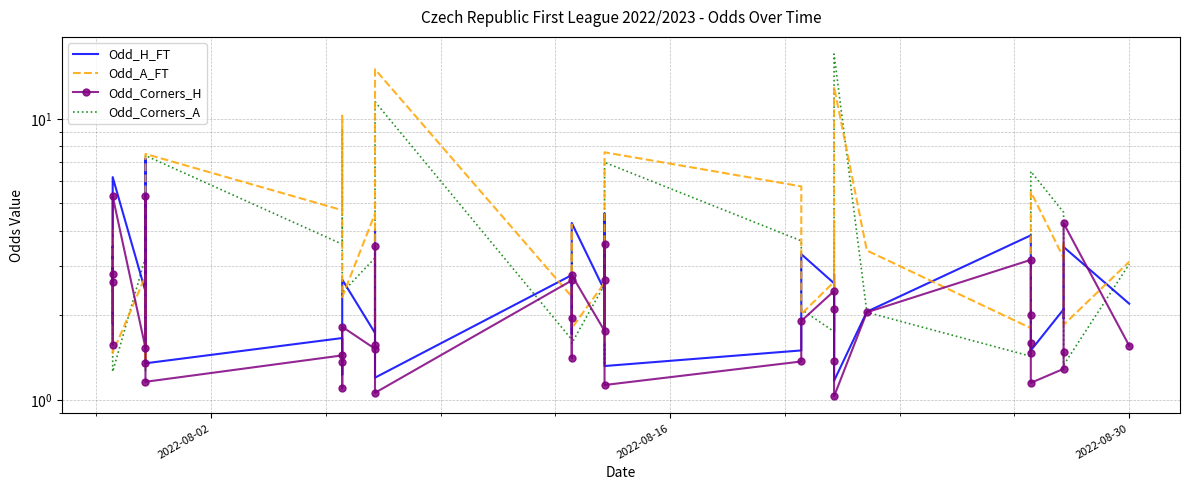

List the series in order of their overall mean, lowest first.

Odd_Corners_H, Odd_H_FT, Odd_Corners_A, Odd_A_FT